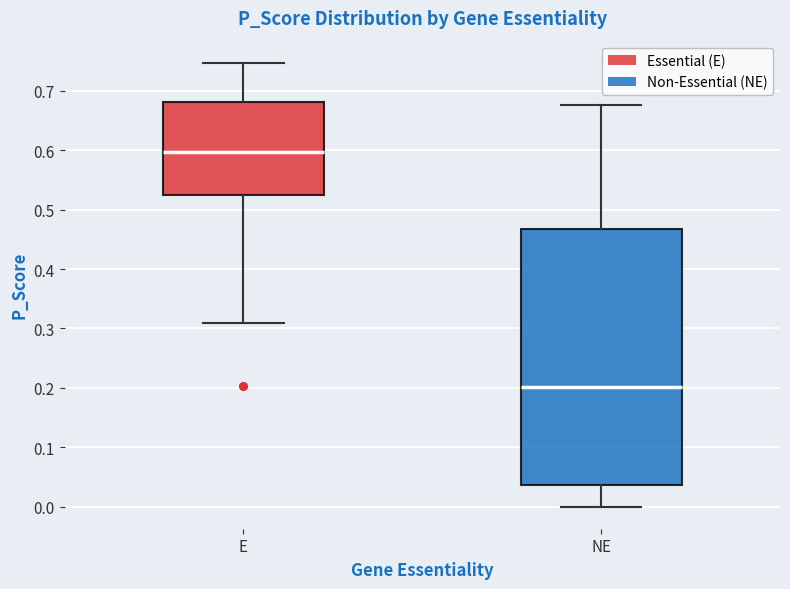

Where does the upper whisker of the box for E end on the y-axis? The values are not printed on the chart, so give them approximately, as read against the axis.

0.75